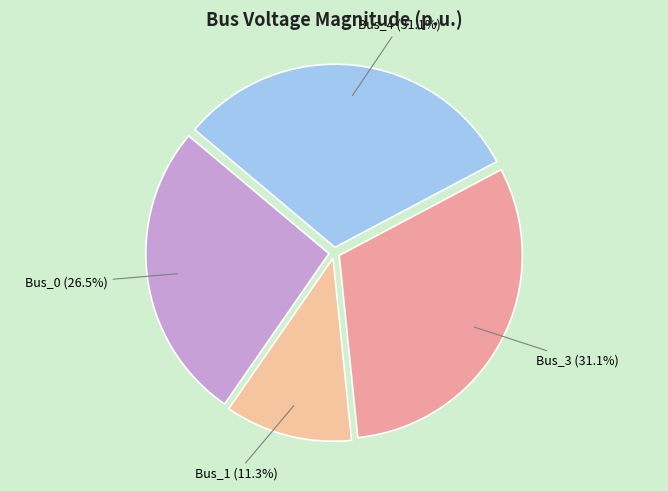

True or false: Bus_1 accounts for 1% of the total.

False